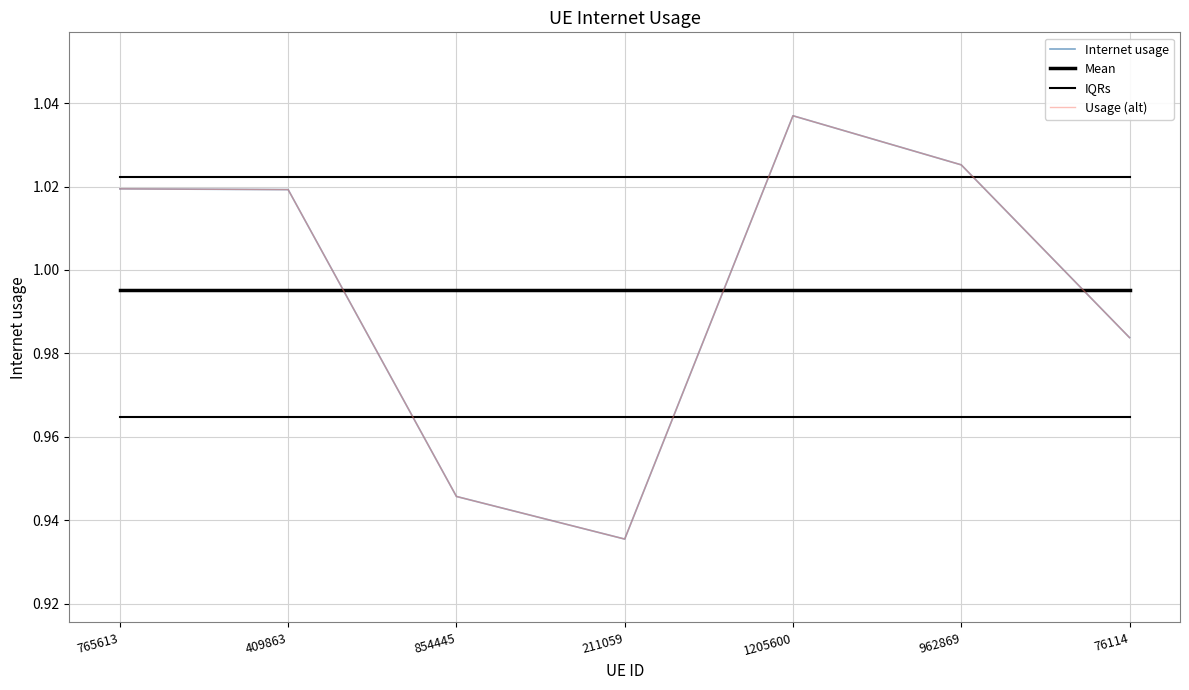

Where do Usage (alt) and IQRs first cross each other?

409863 and 854445